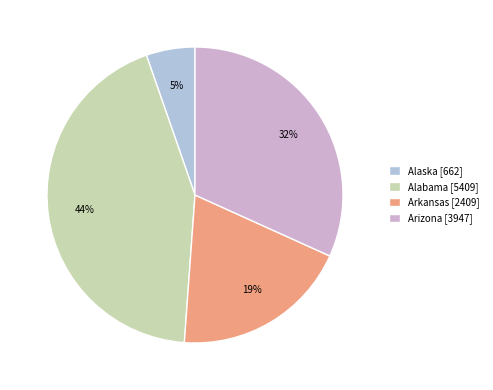

The Arizona [3947] slice represents 32% of the pie. True or false?

True